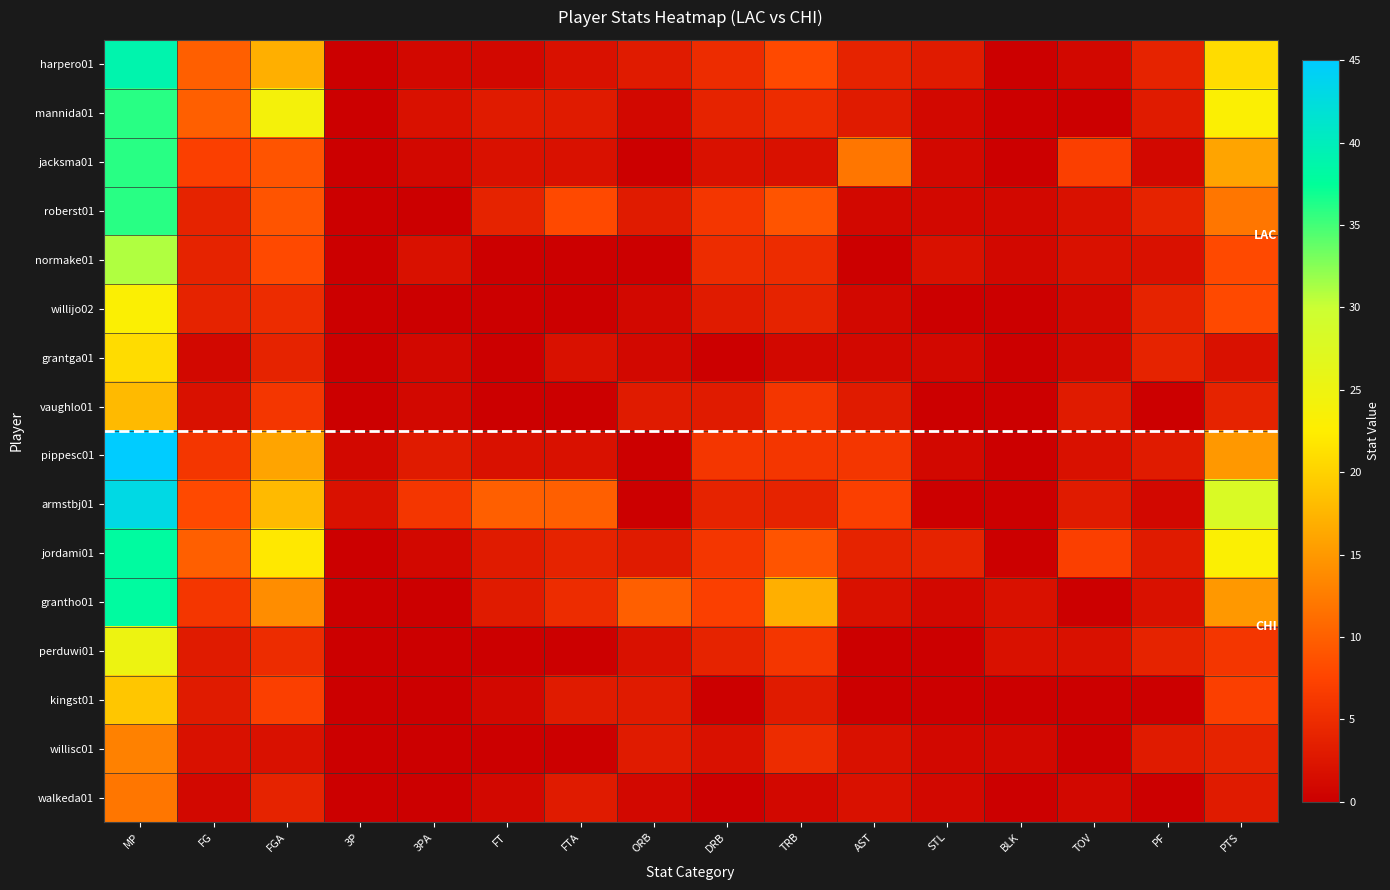

Rank the series at TOV from highest to lowest value.

jacksma01, jordami01, vaughlo01, armstbj01, roberst01, normake01, pippesc01, perduwi01, harpero01, willijo02, grantga01, walkeda01, mannida01, grantho01, kingst01, willisc01